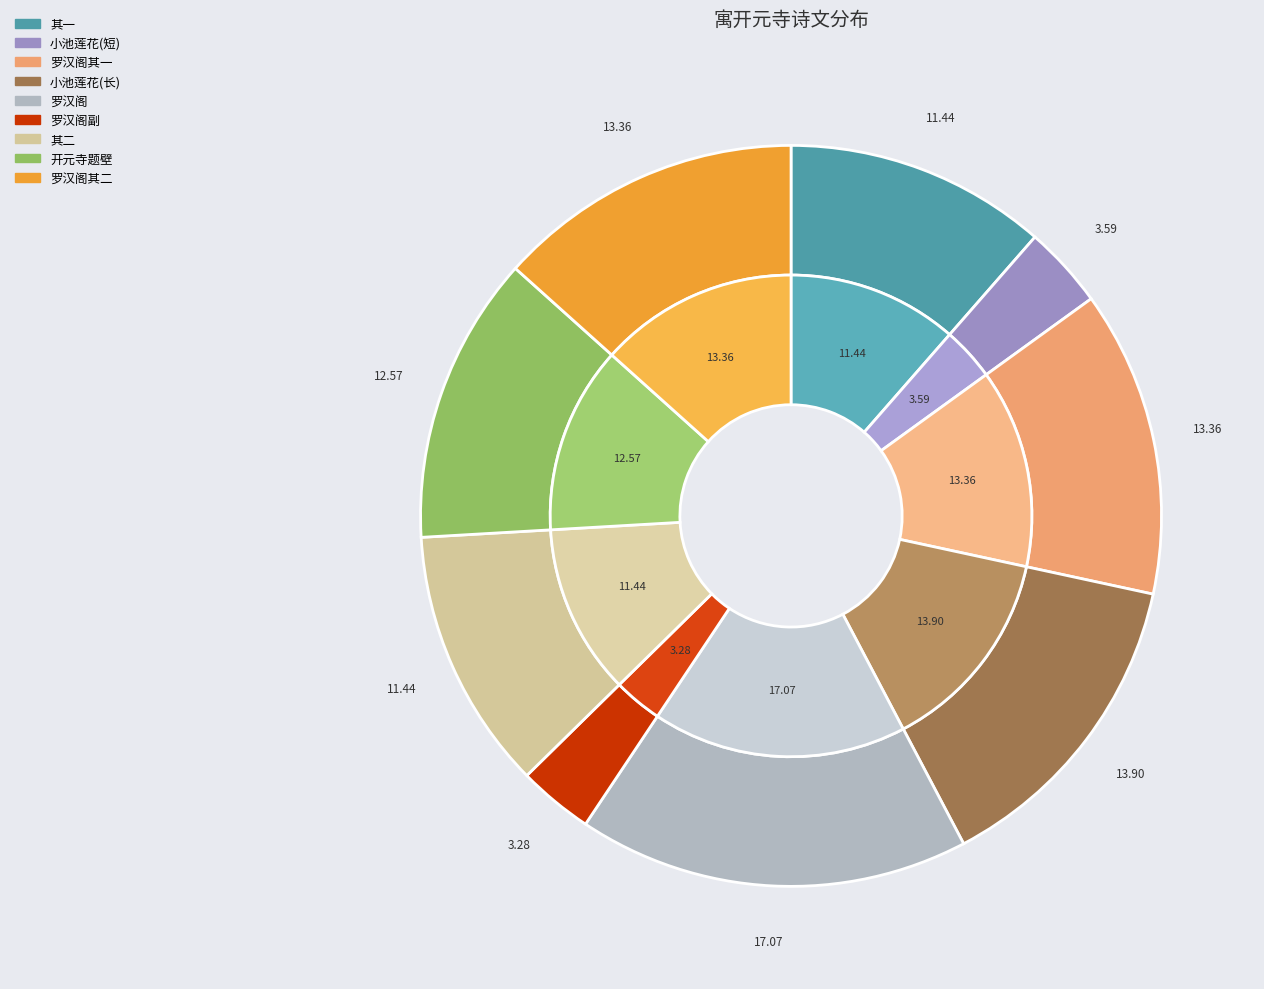

To the nearest percent, what is the difference between the 庚辰岁寓开元东罗汉阁 其一 and 开元寺题壁用杜樊川题开元水阁许丁卯寓开元精舍韵 slice percentages?

1%